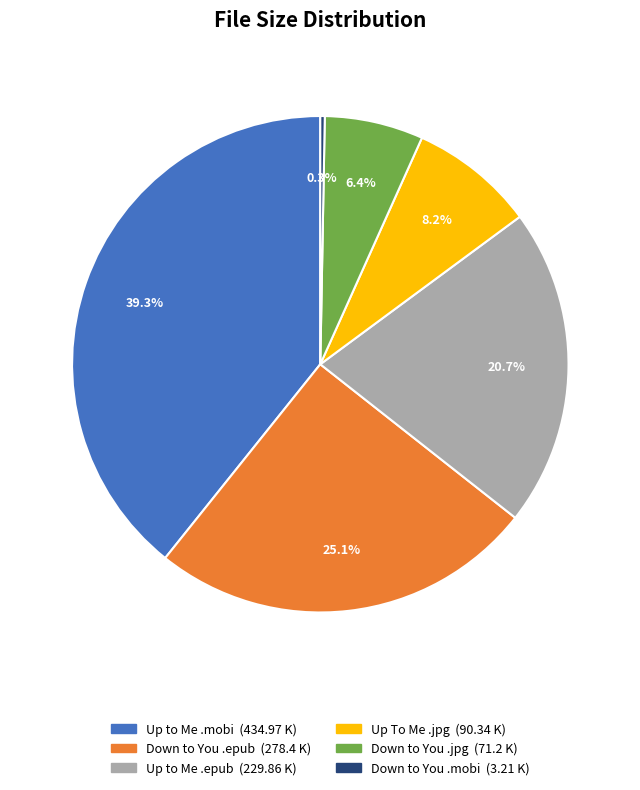

Is there a majority slice in this chart?

No